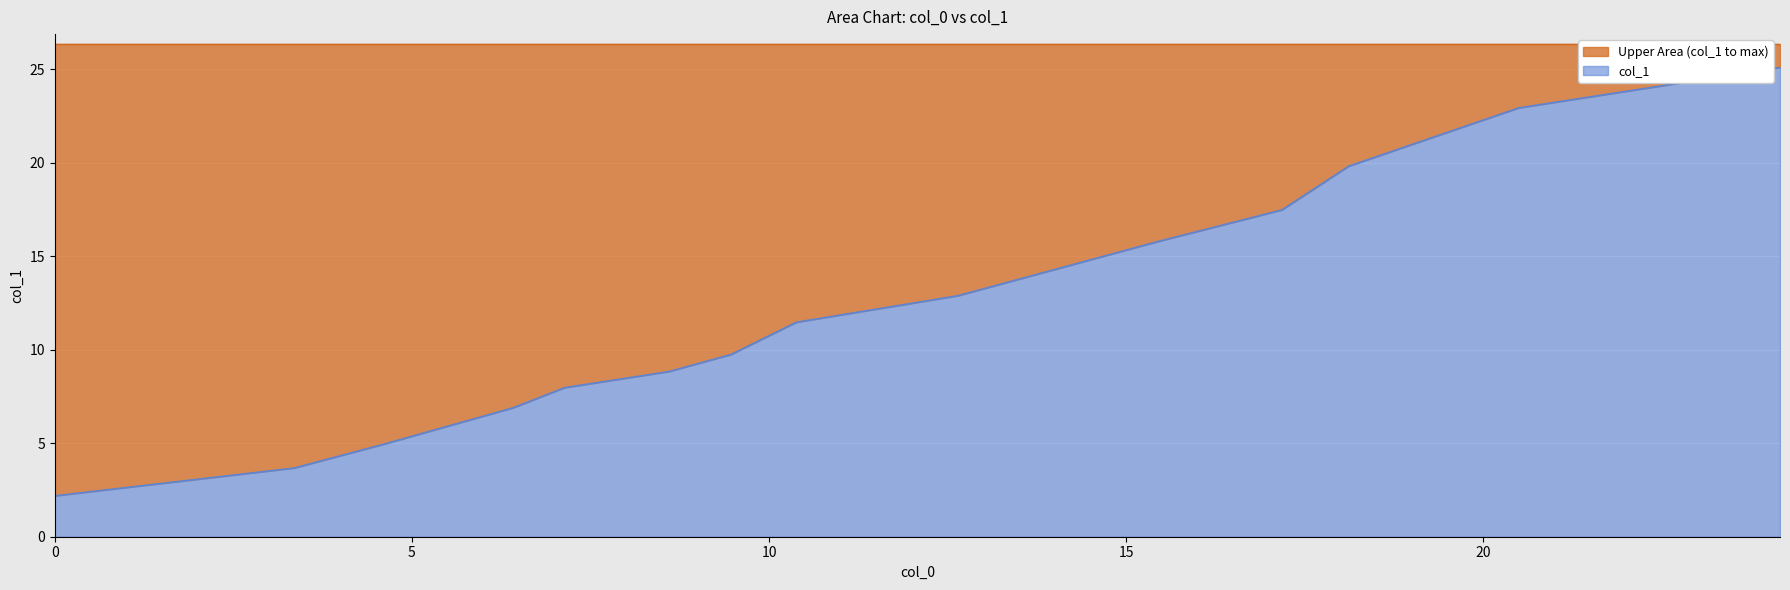

How many data points are less than 11?

7